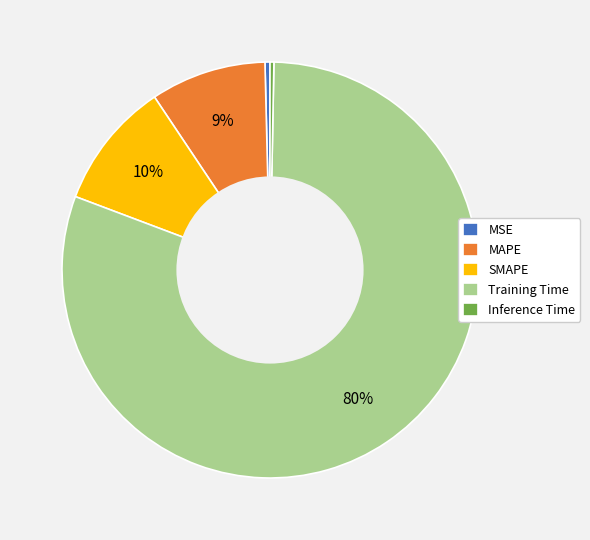

Is there any slice that represents more than half of the pie?

Yes